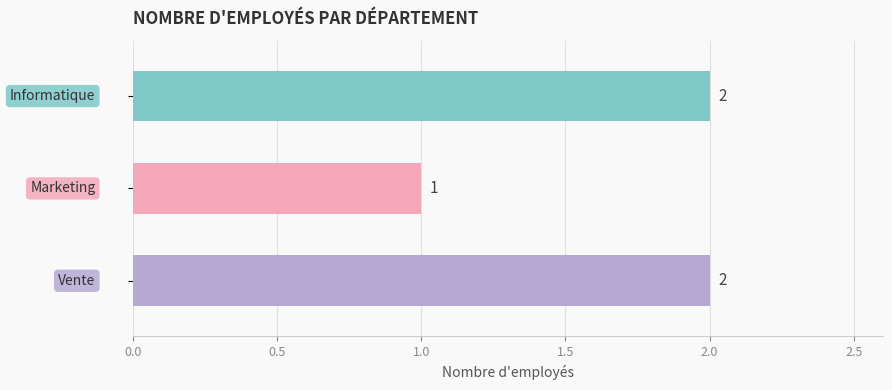

Reading top to bottom, extract all data points from this chart.

2	1	2